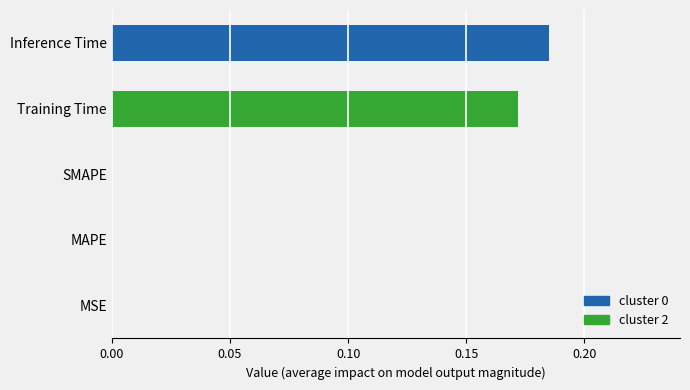

What is the change in value from MSE to Training Time?

+0.2